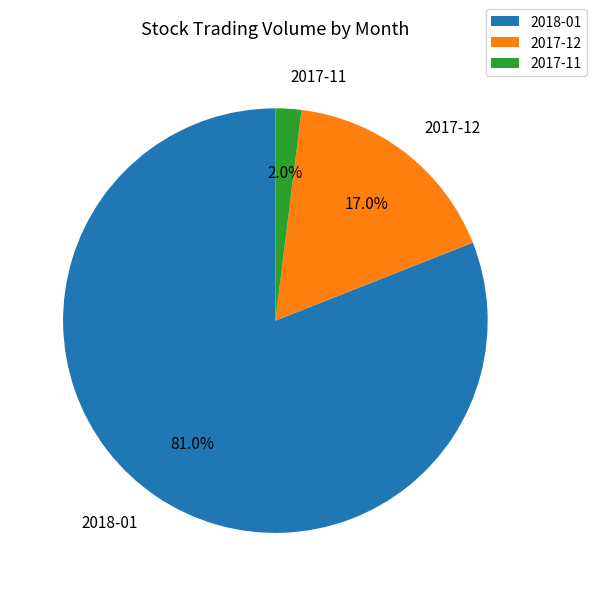

Does any single category account for the majority?

Yes